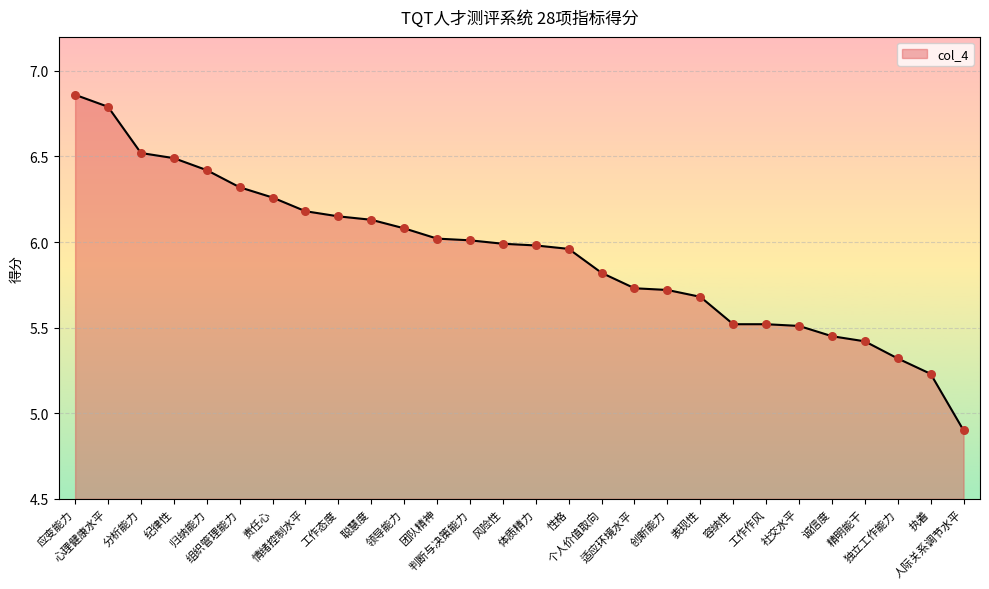

Approximately how many times larger is the value at 表现性 compared to 分析能力?

0.9